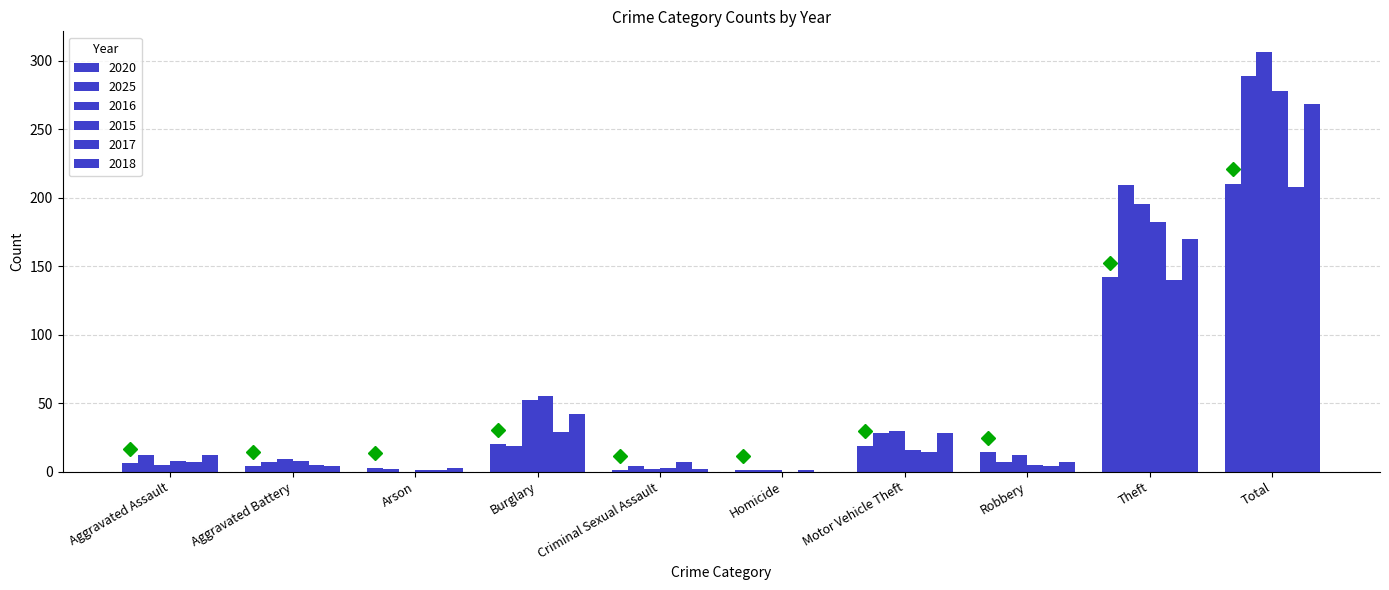

What is the maximum value shown in the chart?

306